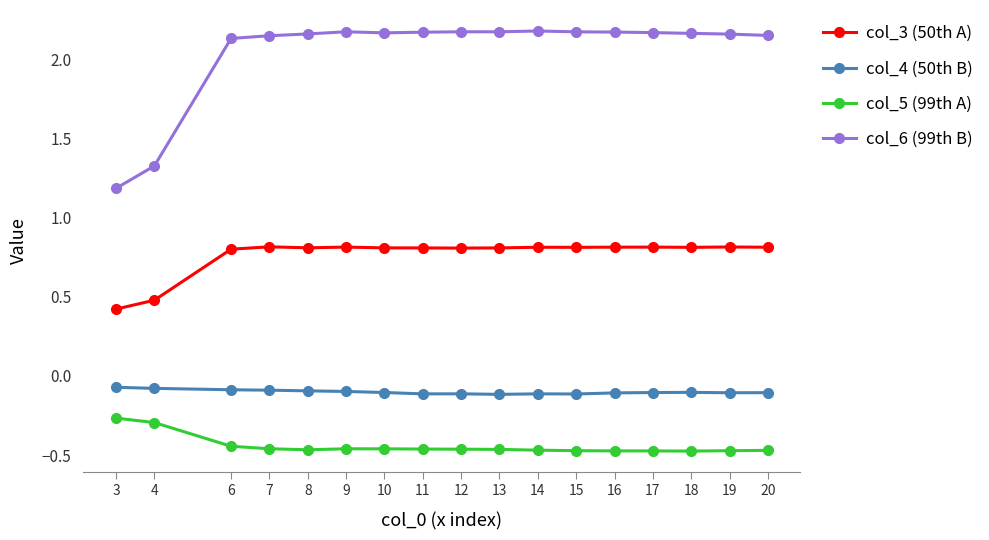

What is the sum of the col_6 (99th B) values at 18 and 13?

4.3